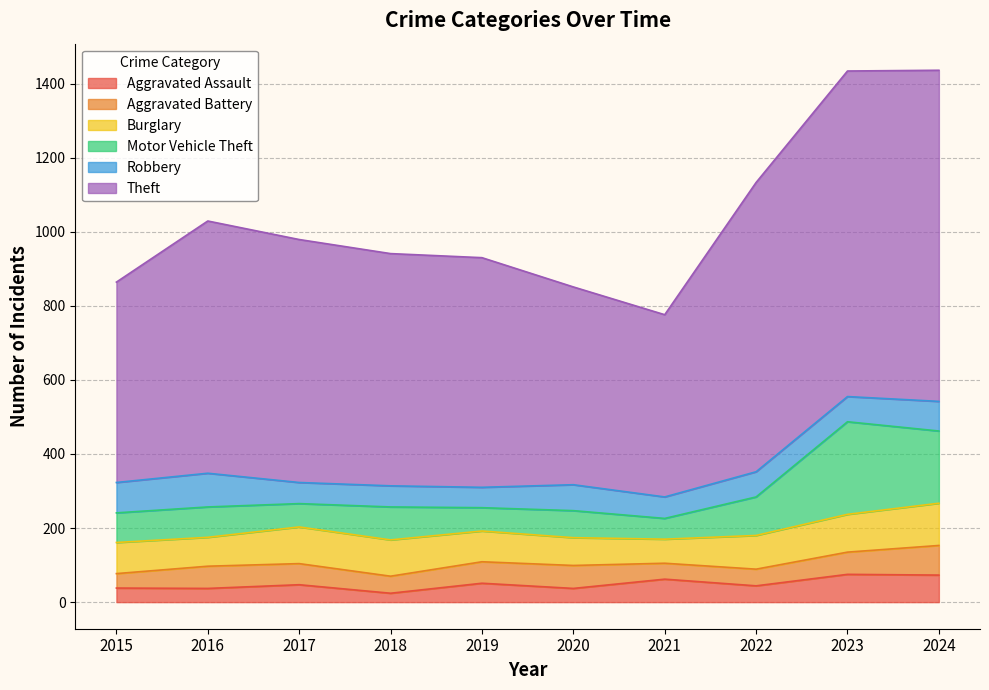

At 2017, list the series in order from largest to smallest.

Theft, Burglary, Motor Vehicle Theft, Aggravated Battery, Robbery, Aggravated Assault